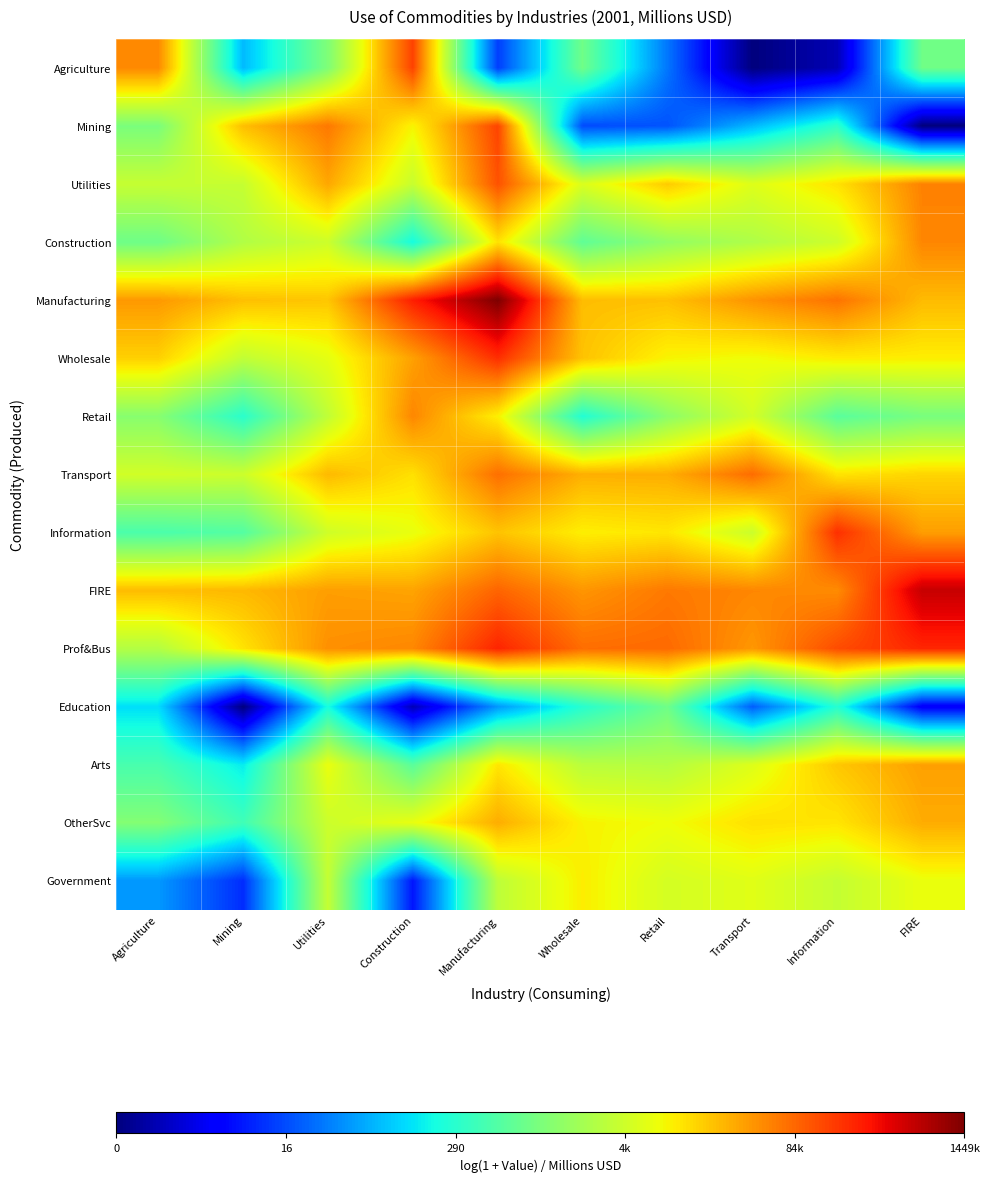

At which category is the sum across all series the highest?

Manufacturing